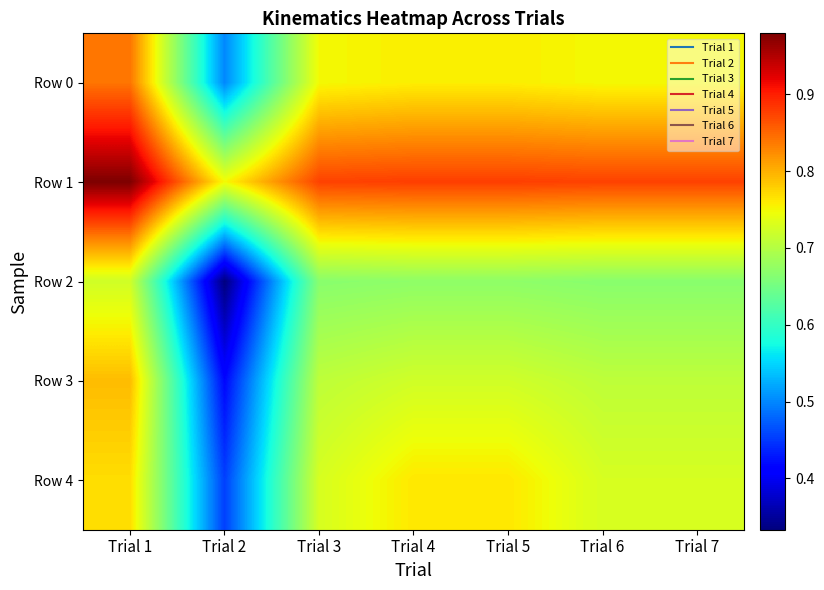

What is the maximum value shown in the chart?

1.0